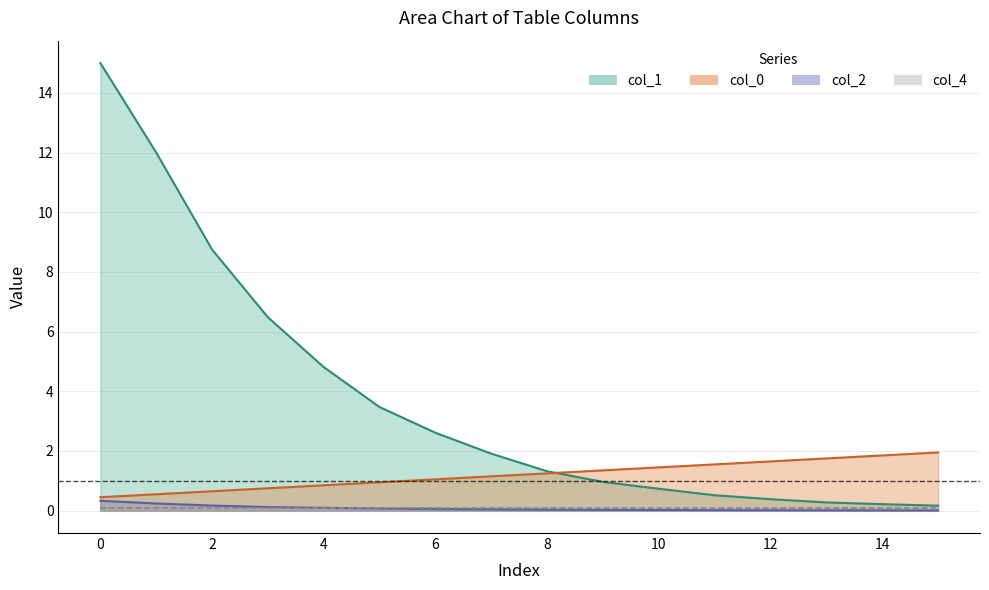

Does the chart have visible grid lines?

Yes